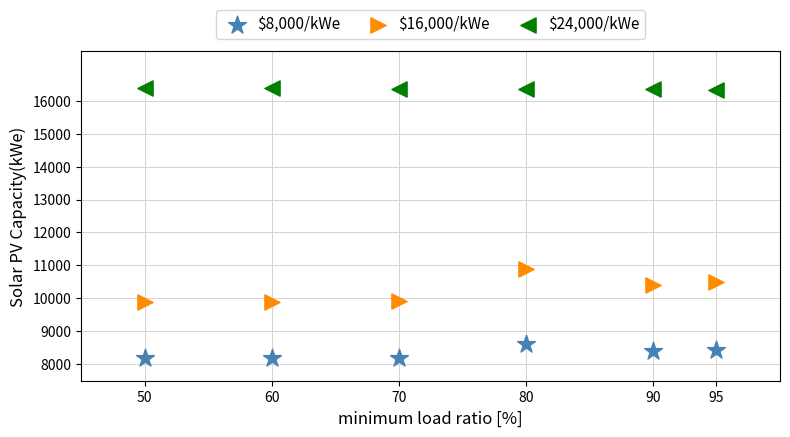

Which series has the widest spread of Y values?

$16,000/kWe